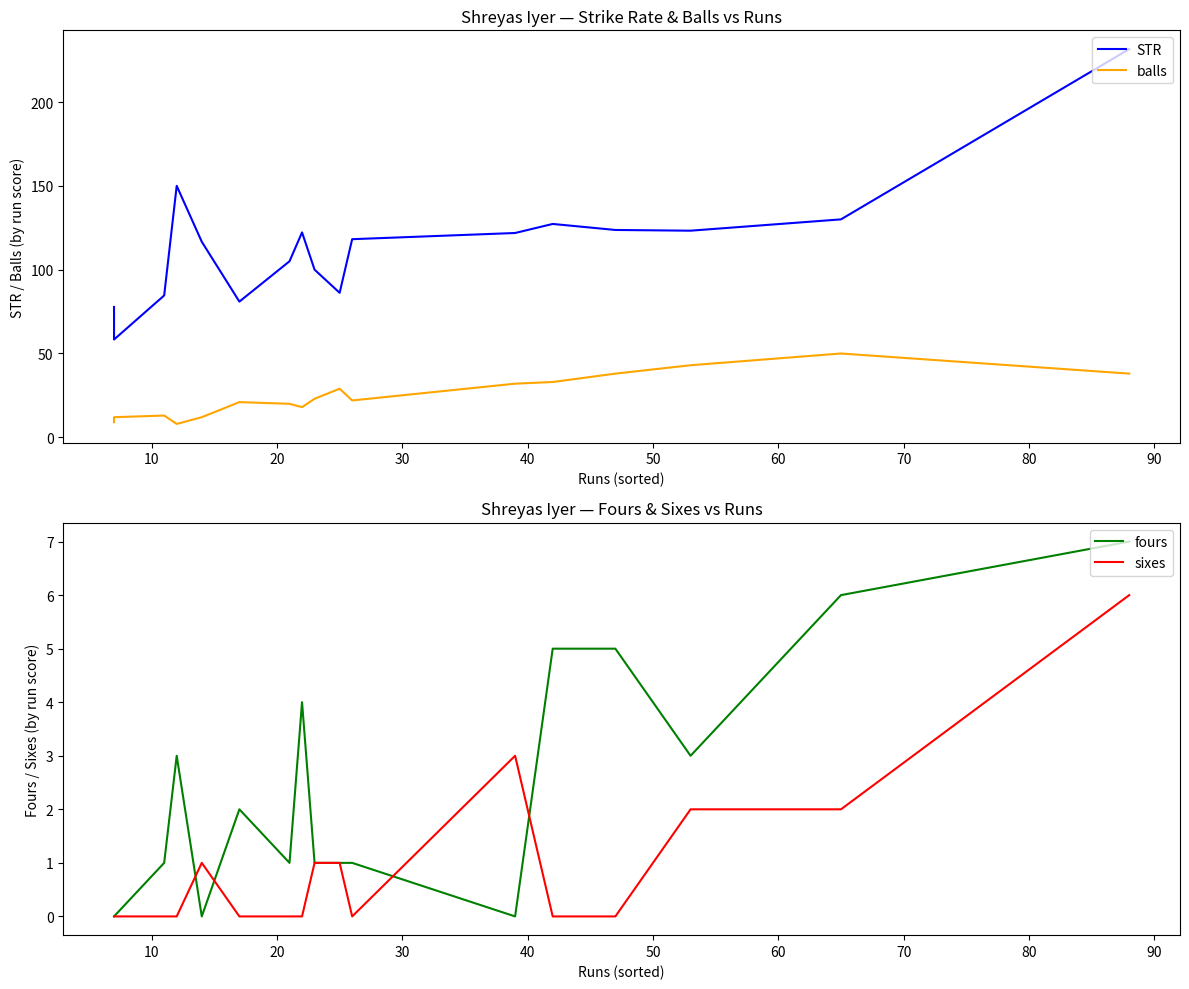

How many values in the fours series are below 1?

4